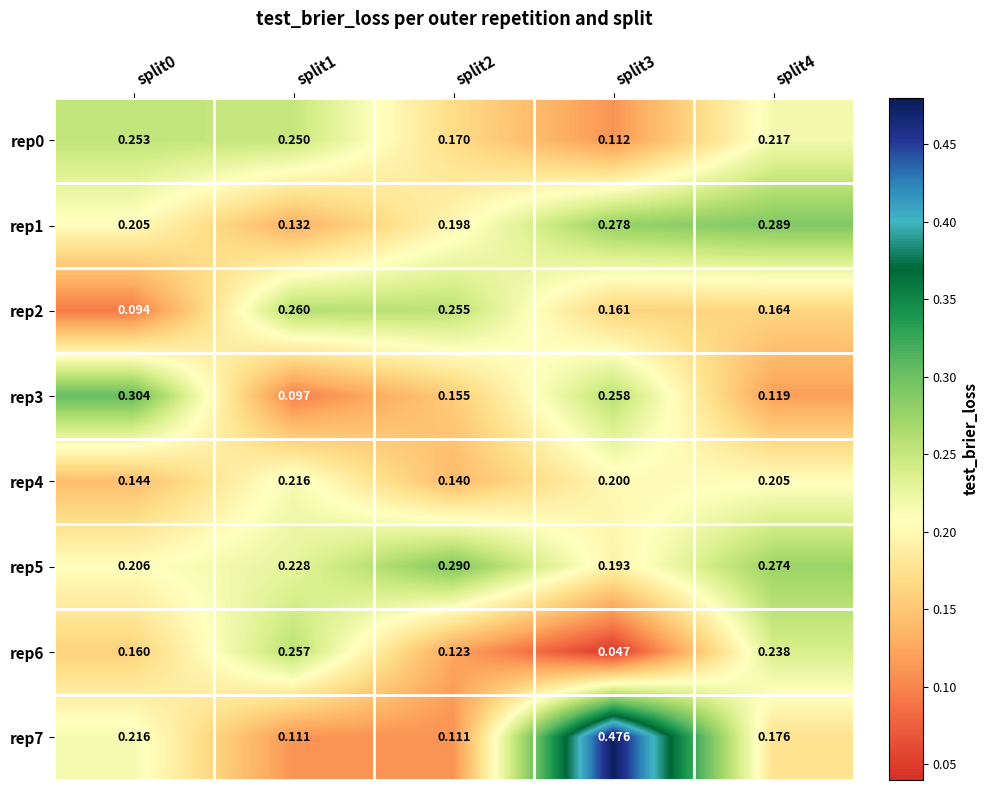

What is the total value across all series at split3?

1.7